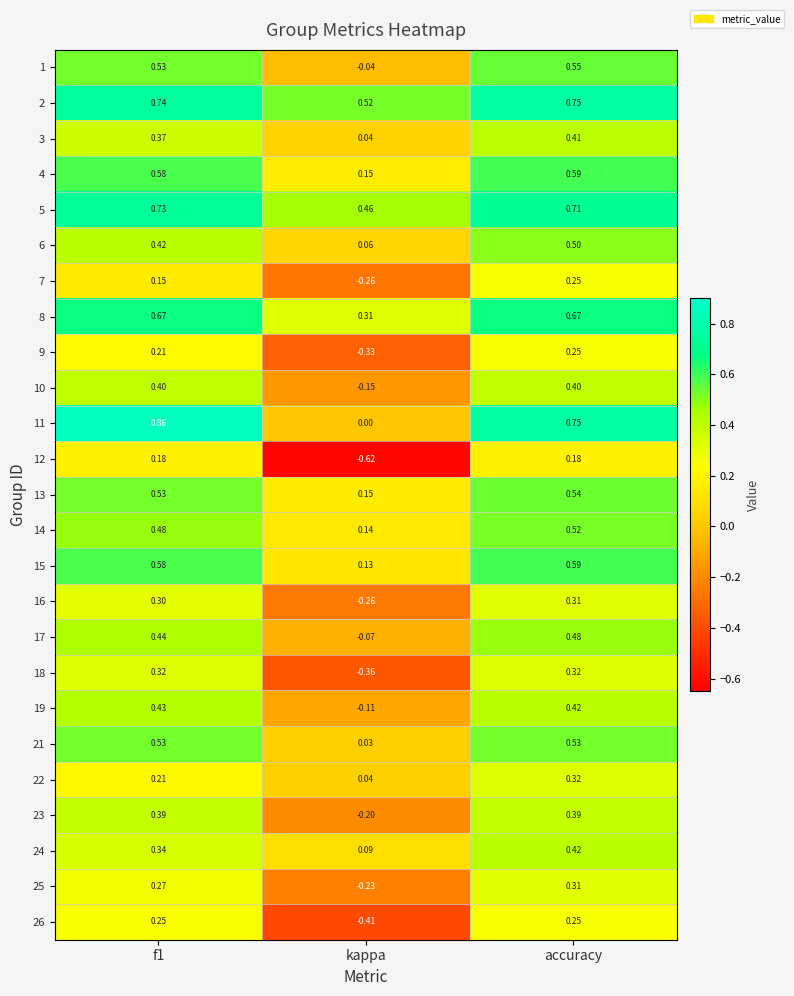

At which label is 15 closest to 0?

kappa